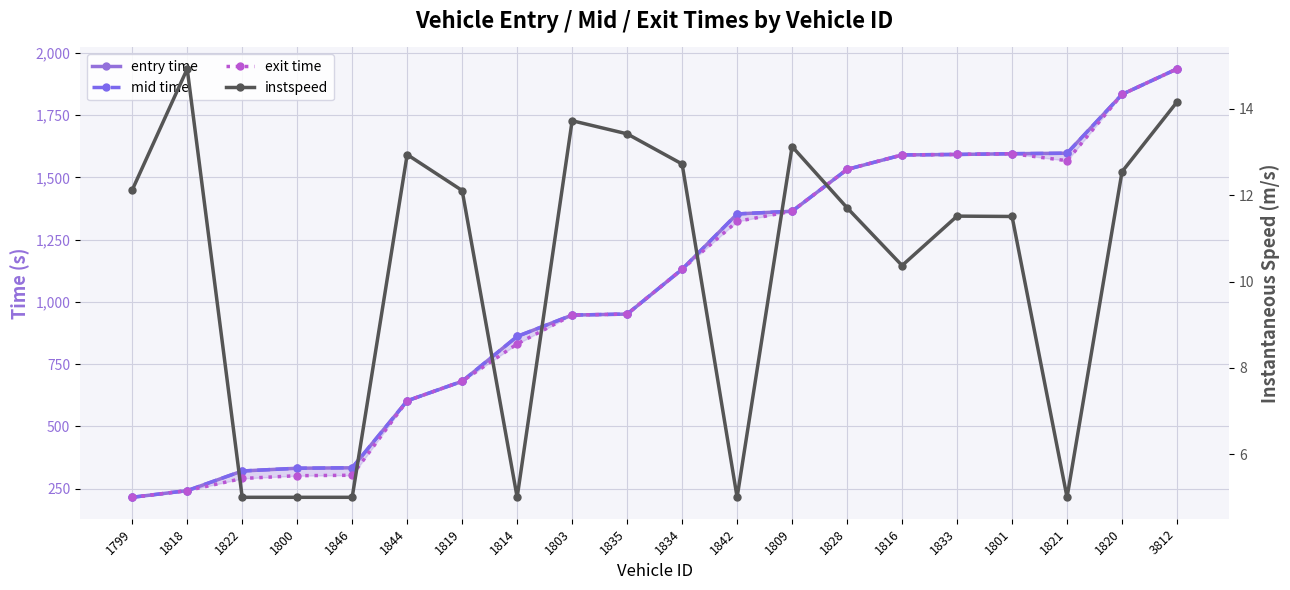

At which label is entry time closest to 1075?

1834